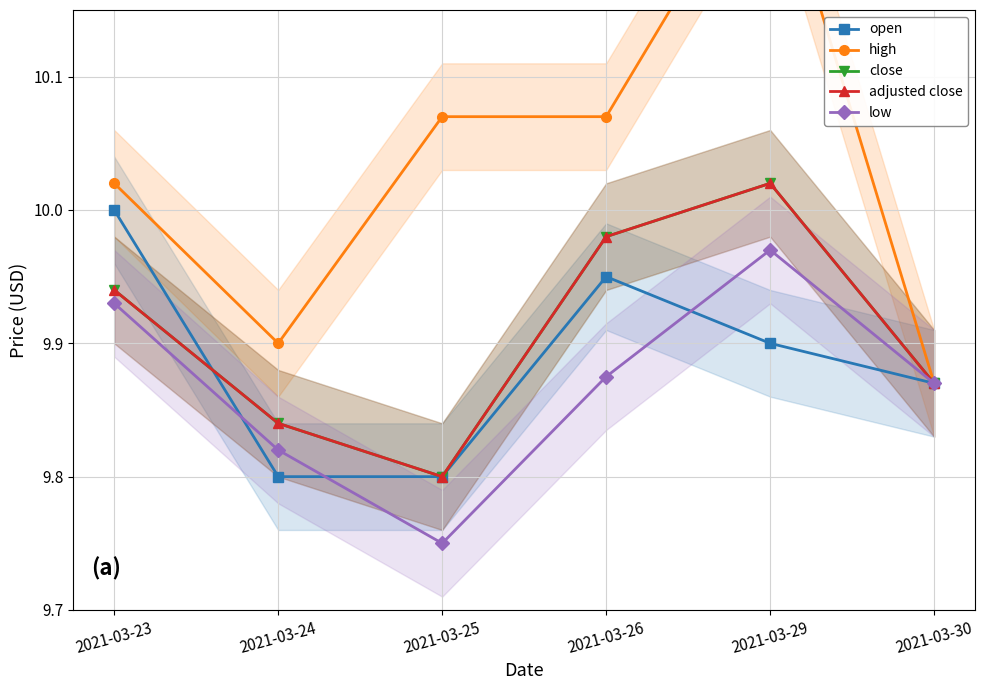

At which category does adjusted close reach its first local peak?

2021-03-29